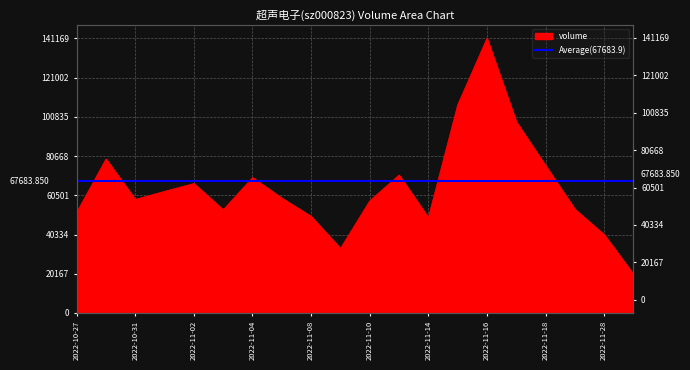

At which label is the value closest to 80558?

2022-10-28